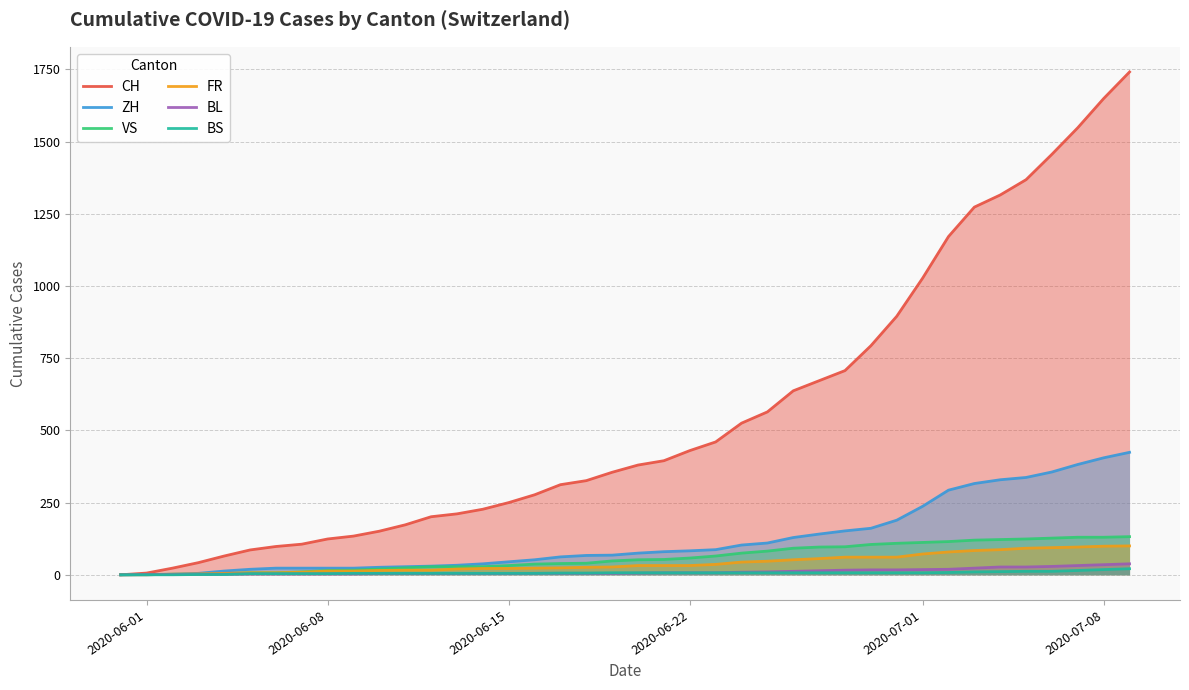

How many lines are shown in the chart?

6